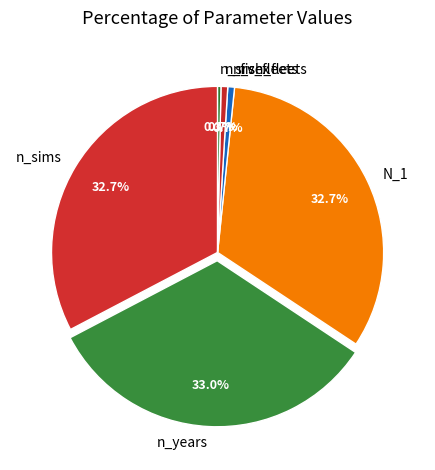

Does n_sex represent more than half of the total?

No